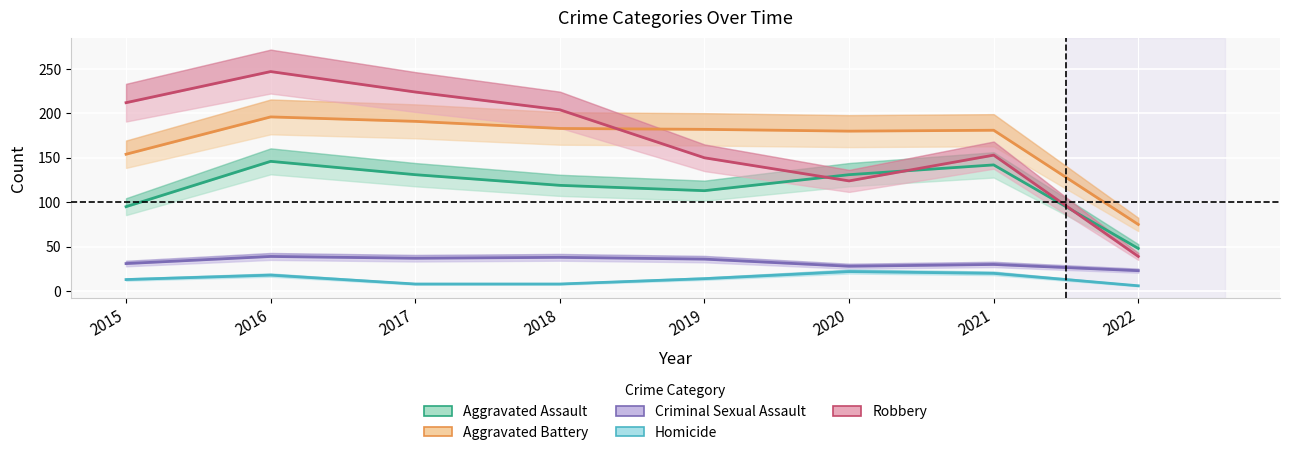

How many lines are shown in the chart?

5